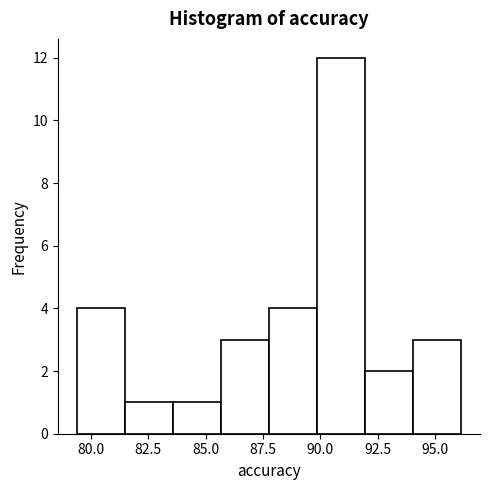

Over which range of the x-axis is the bar tallest?

90.0 to 92.0